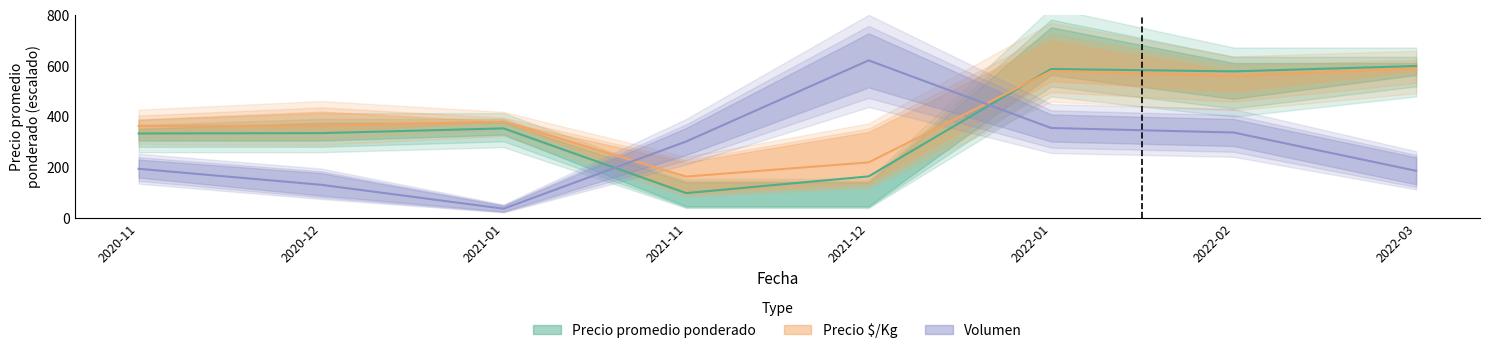

What is the difference between the maximum and minimum values in the Precio $/Kg series?

426.0